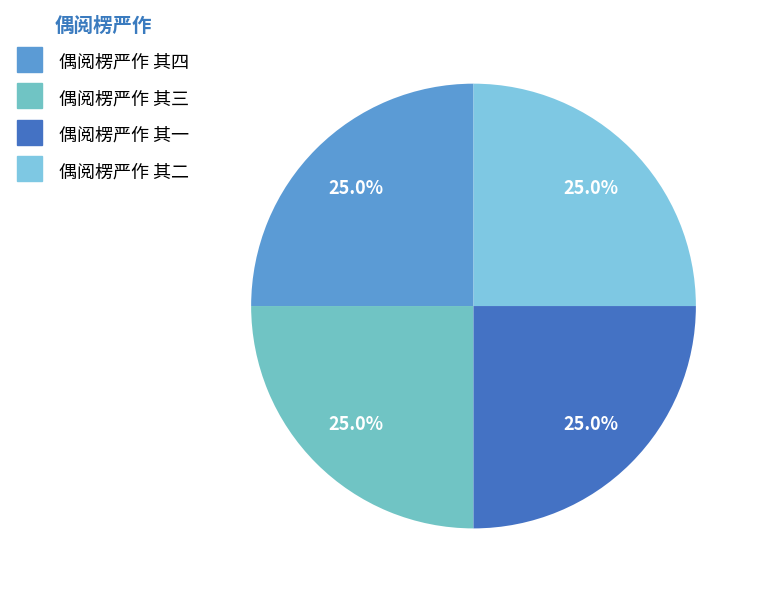

How many segments does this pie chart have?

4